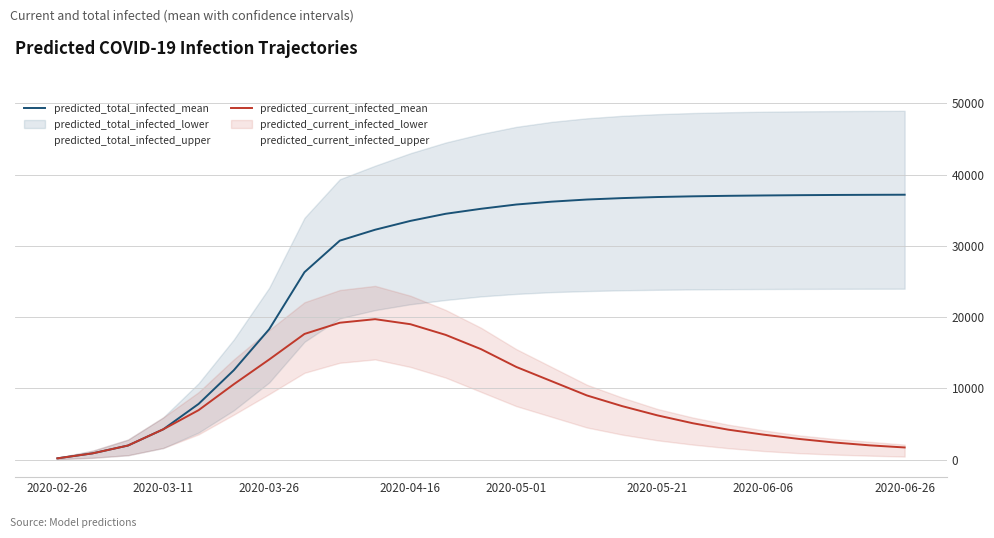

True or false: predicted_total_infected_mean has a value of 36200 at 14.

True